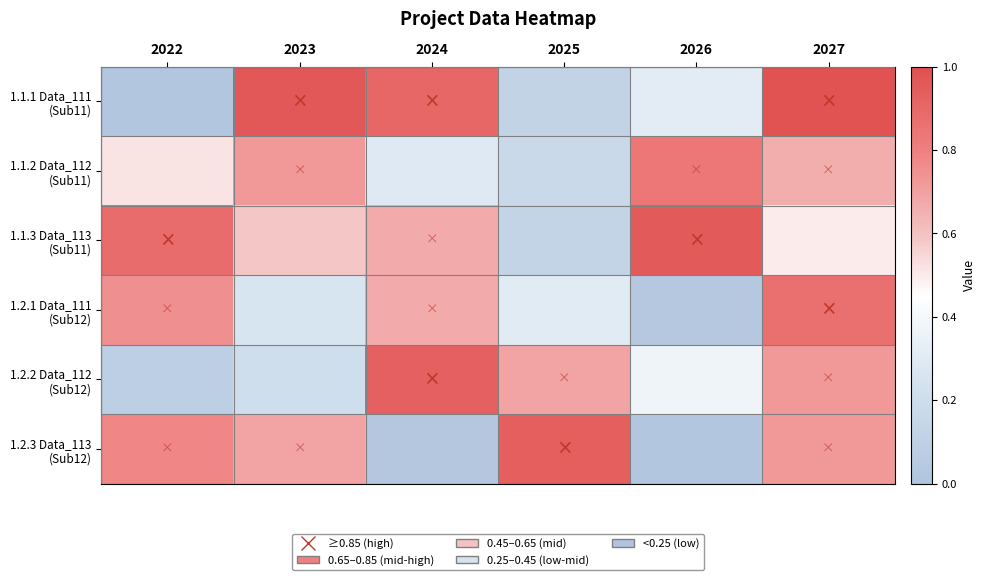

What is the difference between the highest and lowest values at 2024?

0.9